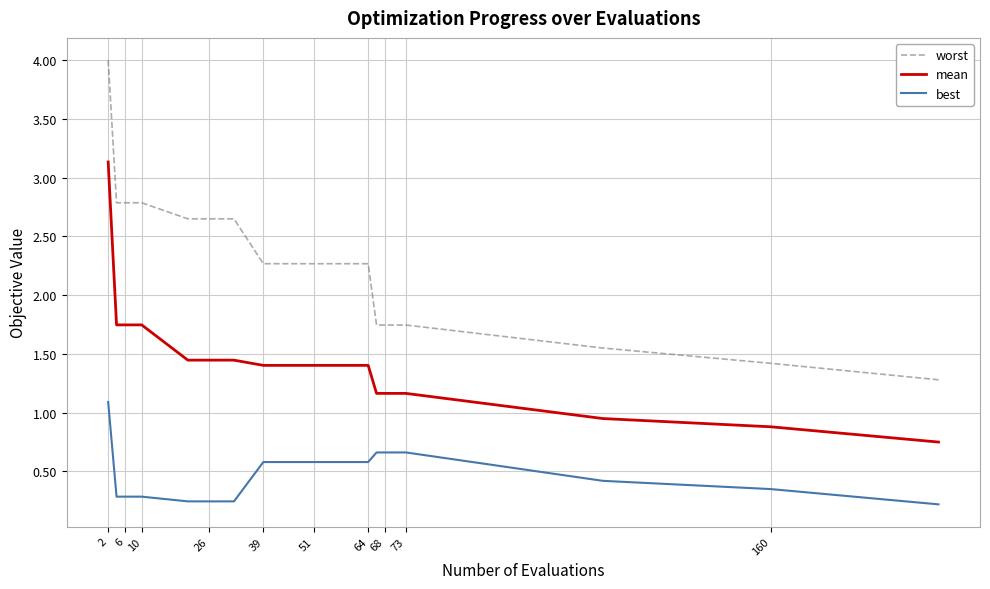

True or false: mean and worst cross at least once.

False